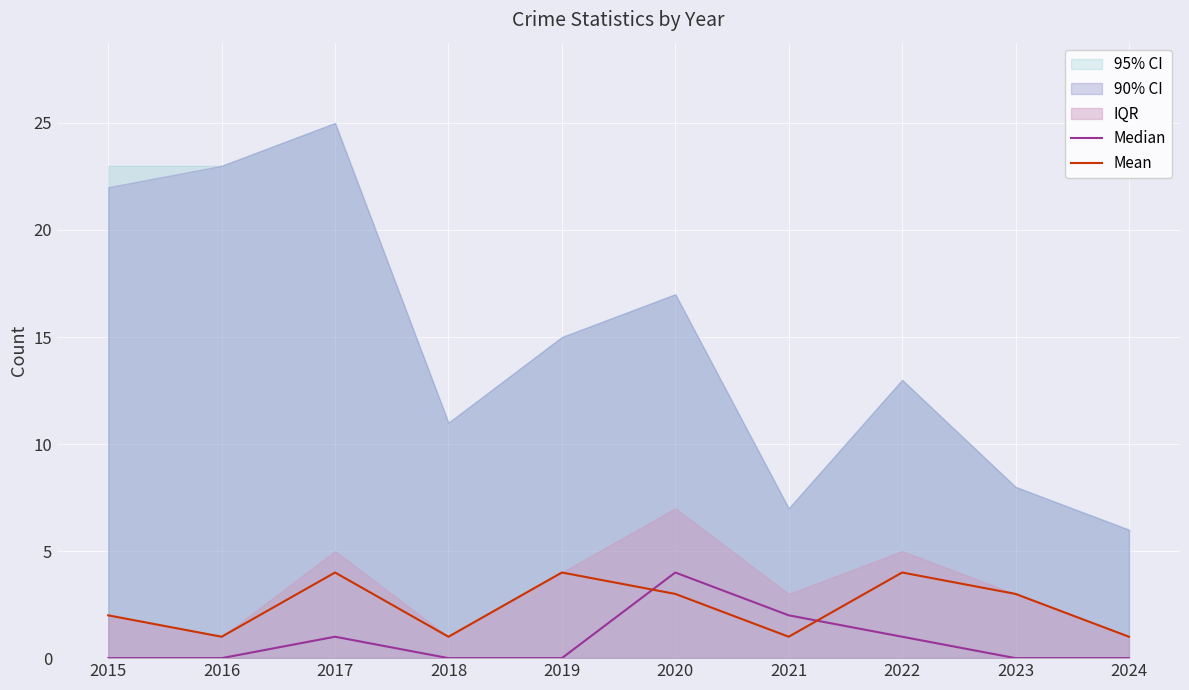

Where is Mean nearest to the value 2?

2015